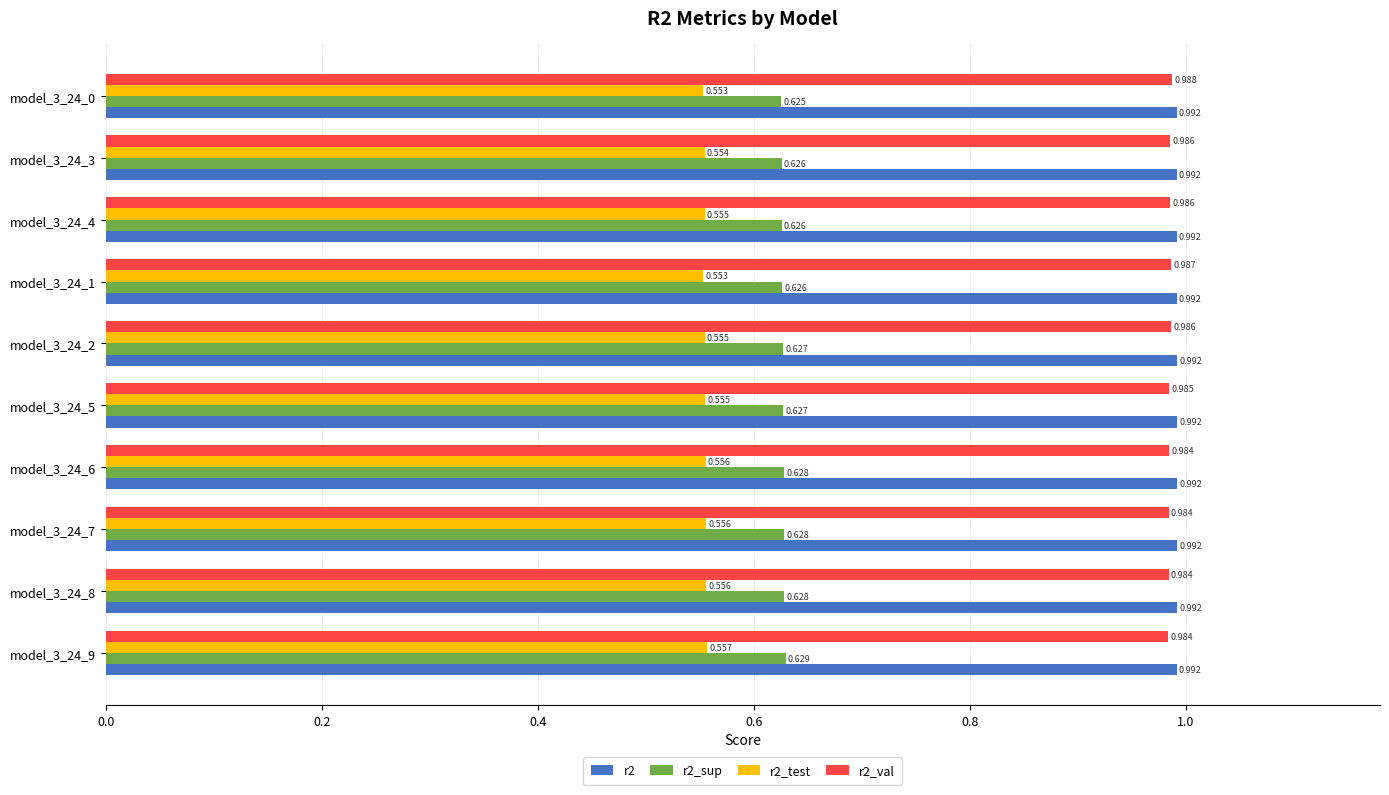

Is the value of r2_test at model_3_24_4 greater than the value of r2_val at model_3_24_5?

No